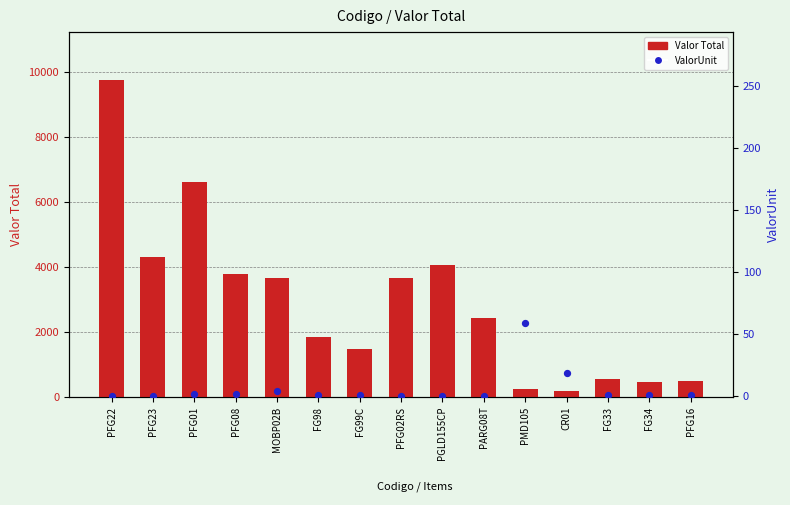

At which category is the sum across all series the highest?

PFG22